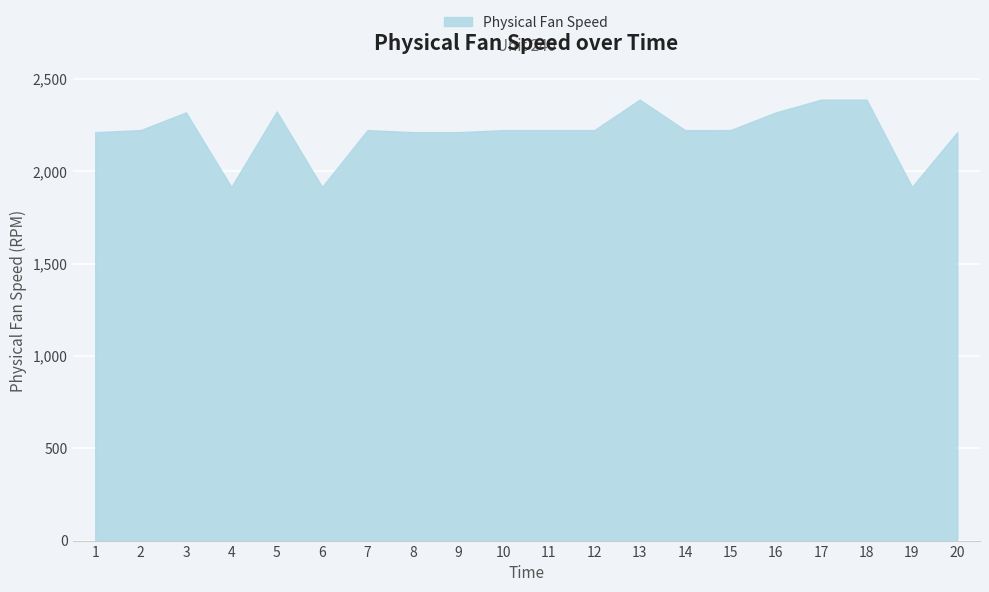

The value at 5 is 3976.4. True or false?

False